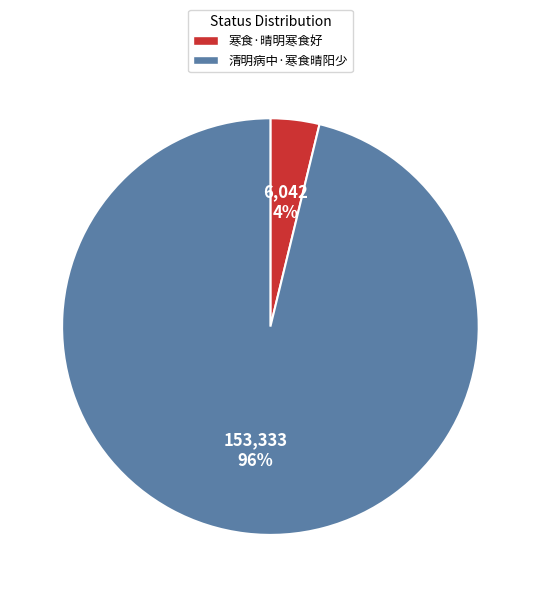

Combined, do 清明病中·寒食晴阳少 and 寒食·晴明寒食好 account for over 50%?

Yes